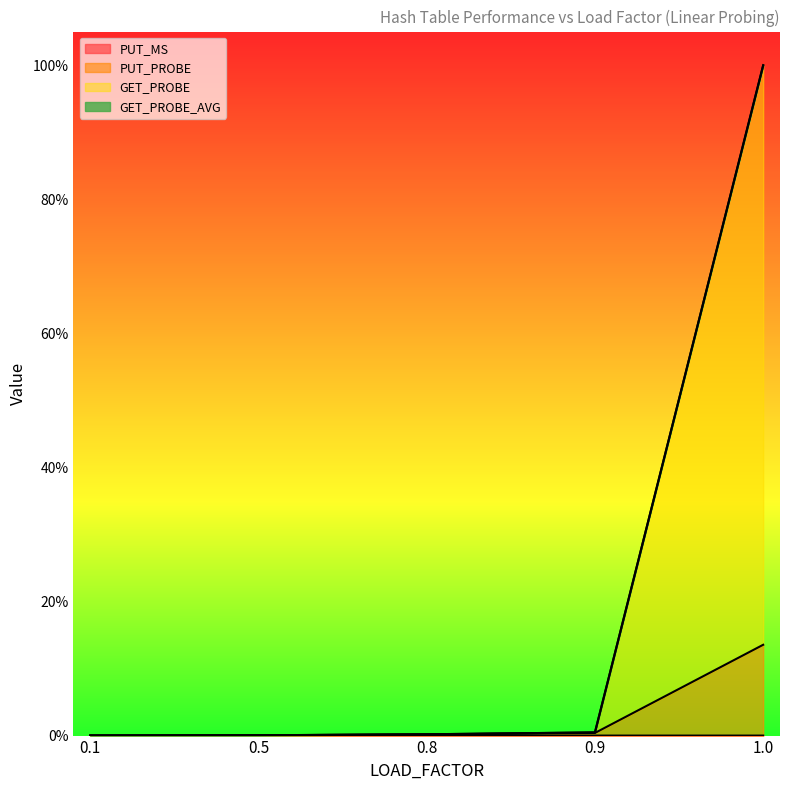

True or false: GET_PROBE_AVG and GET_PROBE intersect in this chart.

False